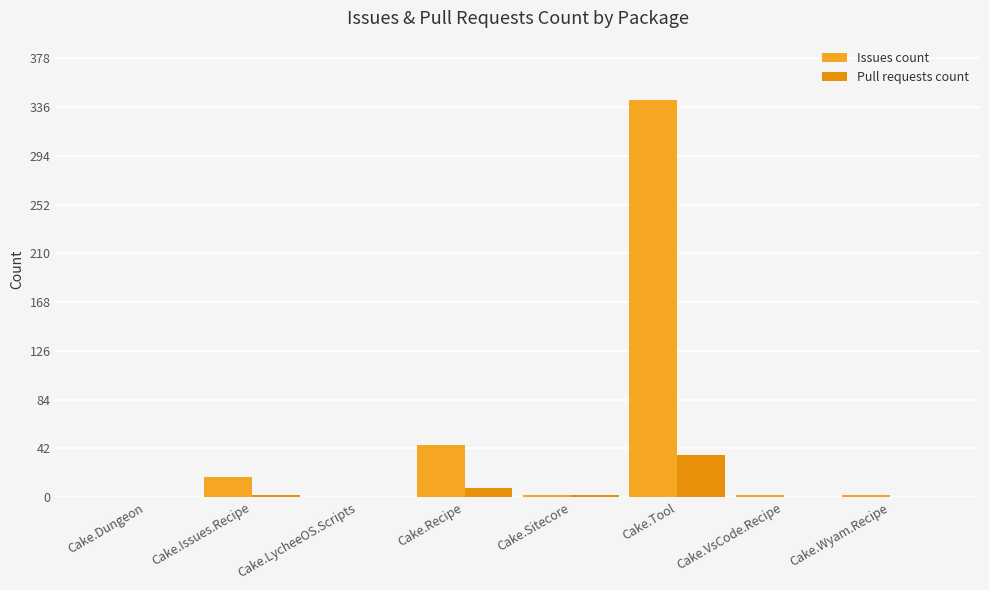

How many groups of bars are there?

8